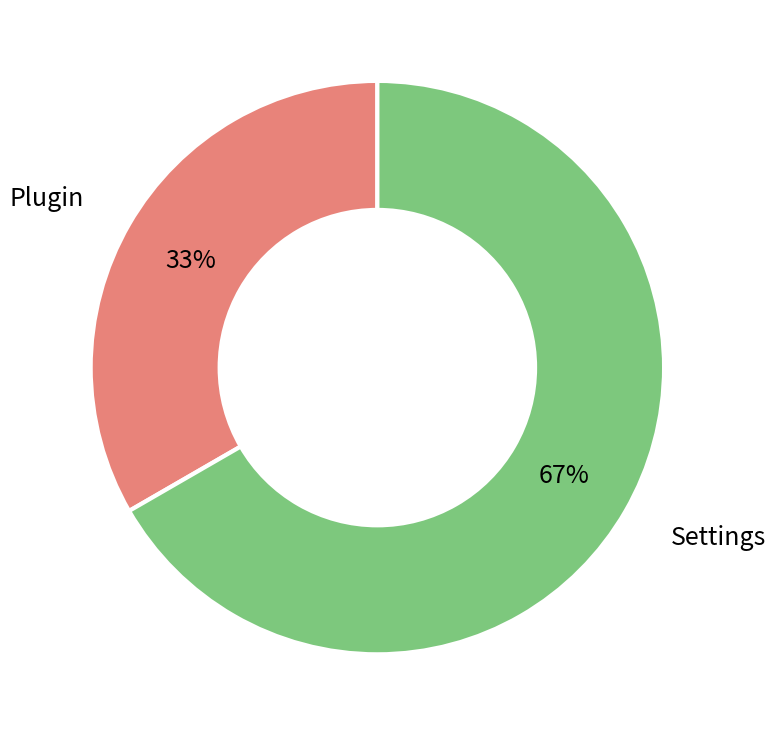

Do Settings and Plugin together represent more than half of the pie?

Yes